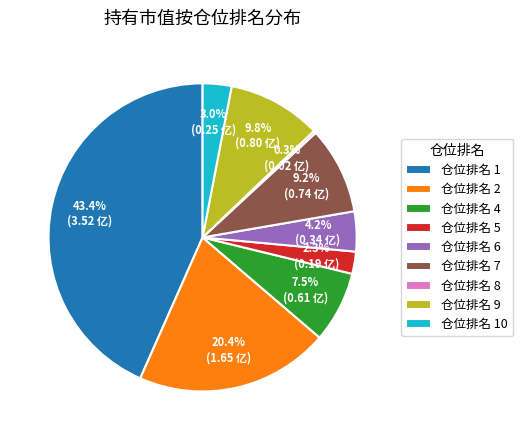

To the nearest percent, what is the difference between the largest and smallest slice percentages?

43%